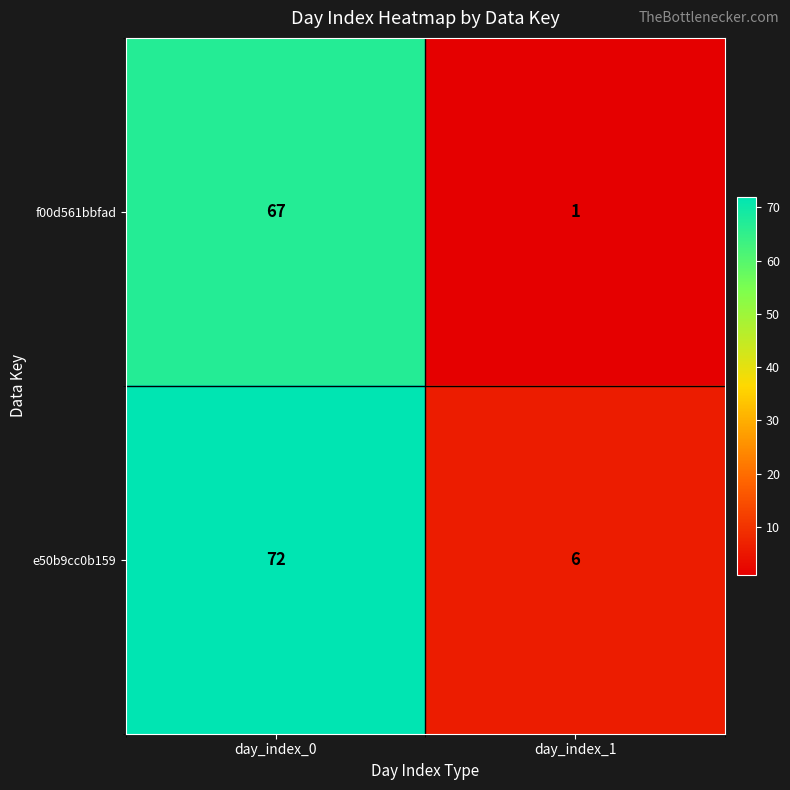

List the series in order of their peak value, highest first.

e50b9cc0b159, f00d561bbfad